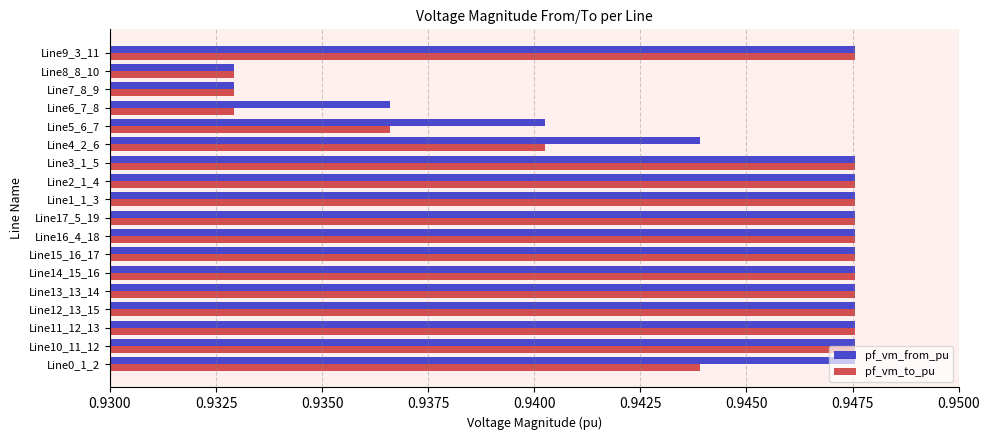

The value of pf_vm_to_pu at Line10_11_12 is 1.4. True or false?

False